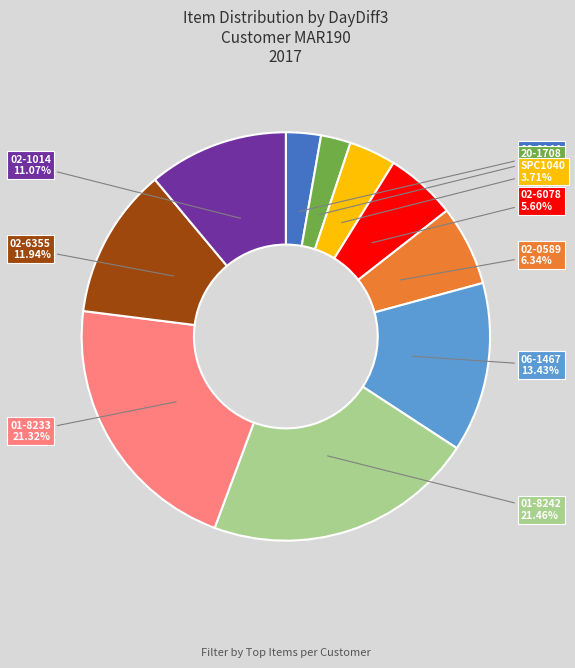

Is there any slice that represents more than half of the pie?

No